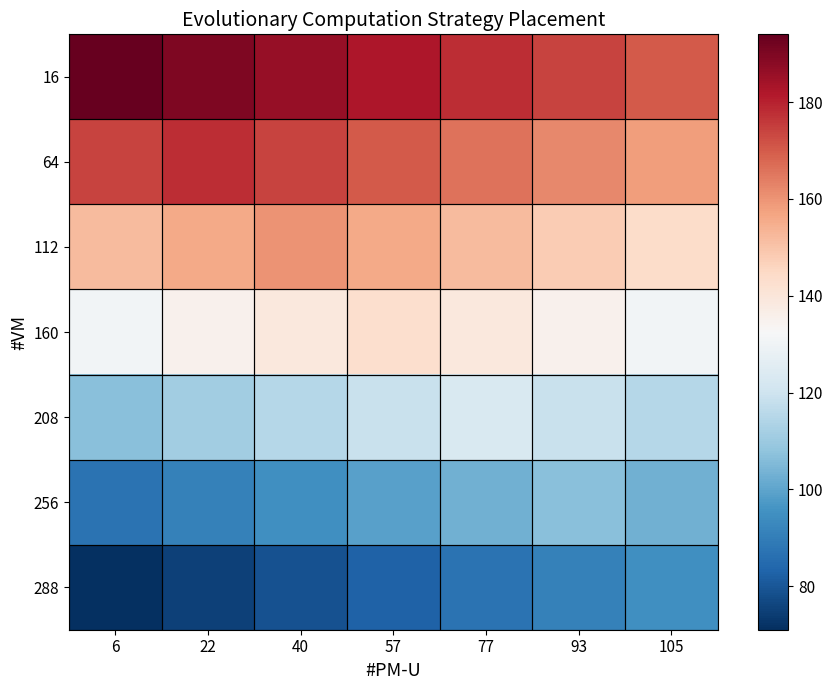

At which category is the sum across all series the highest?

57